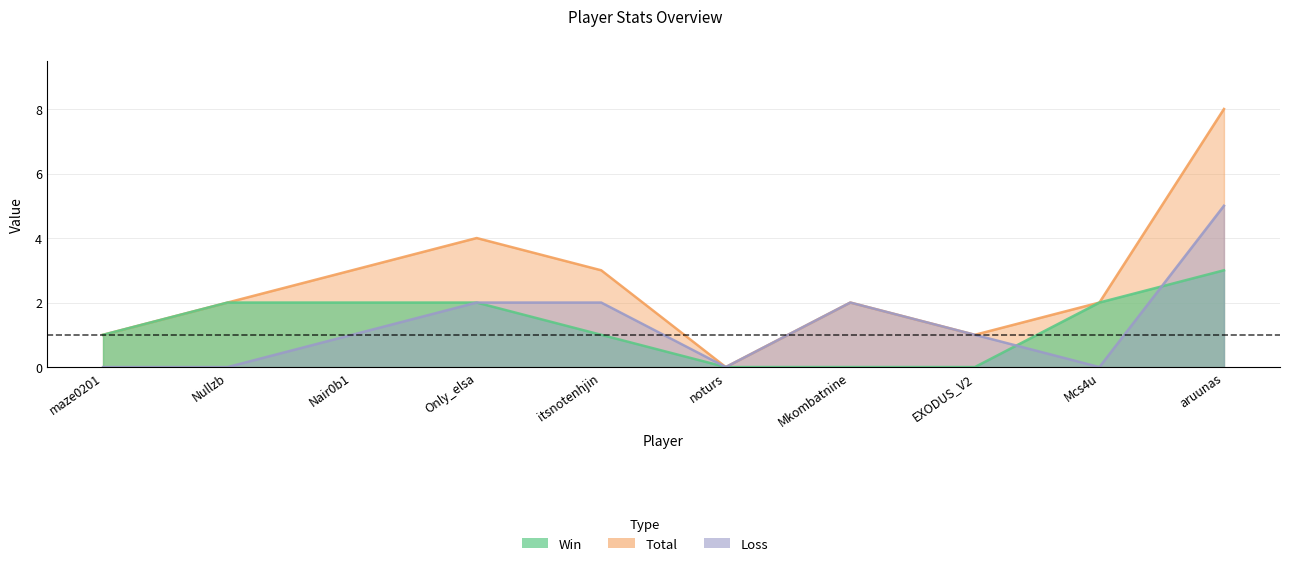

What is the difference between the maximum and second lowest values in the Total series?

7